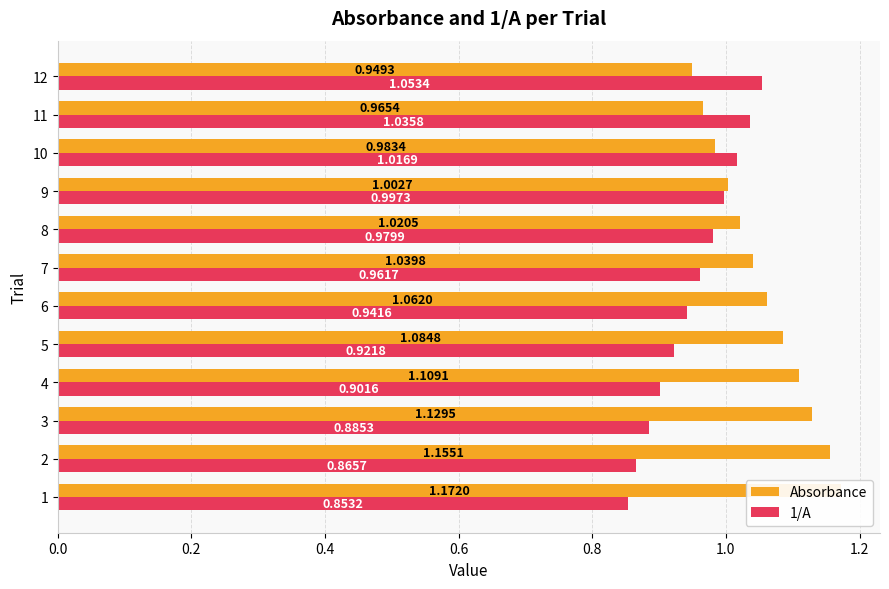

What are all the series names shown in the legend?

Absorbance, 1/A